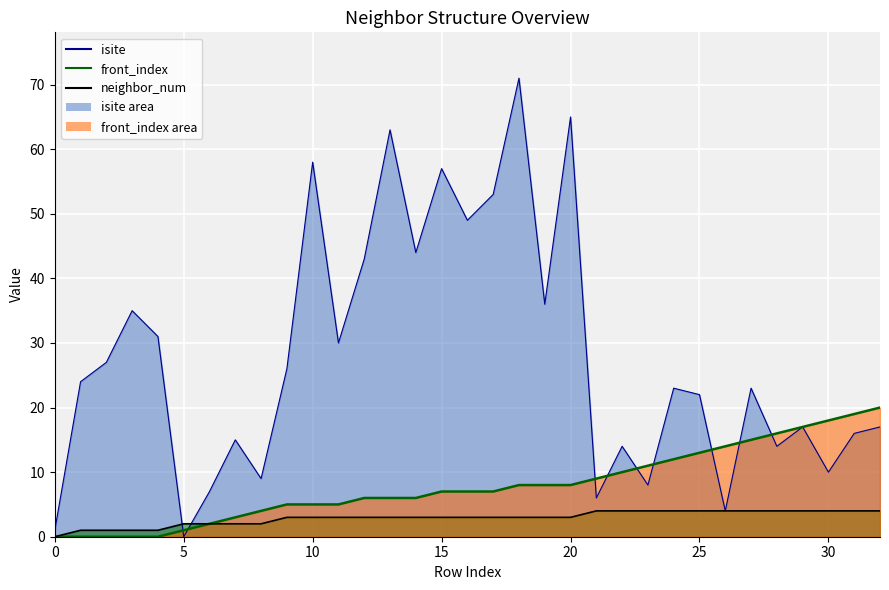

Does the chart display data point markers on the line(s)?

No